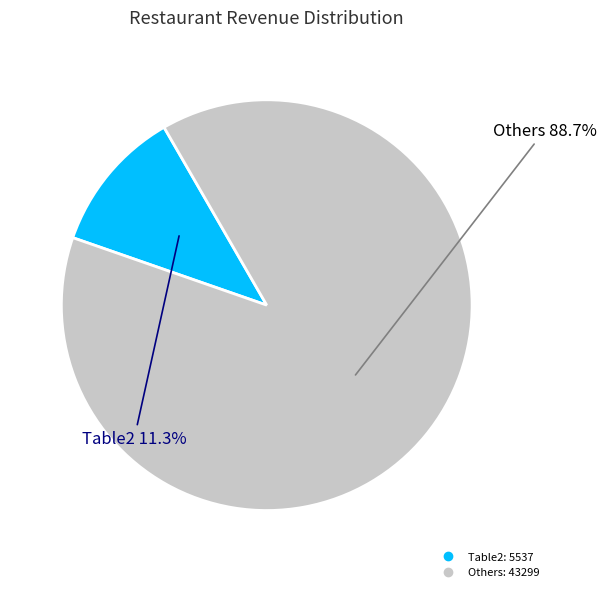

How many slices are in this pie chart?

2